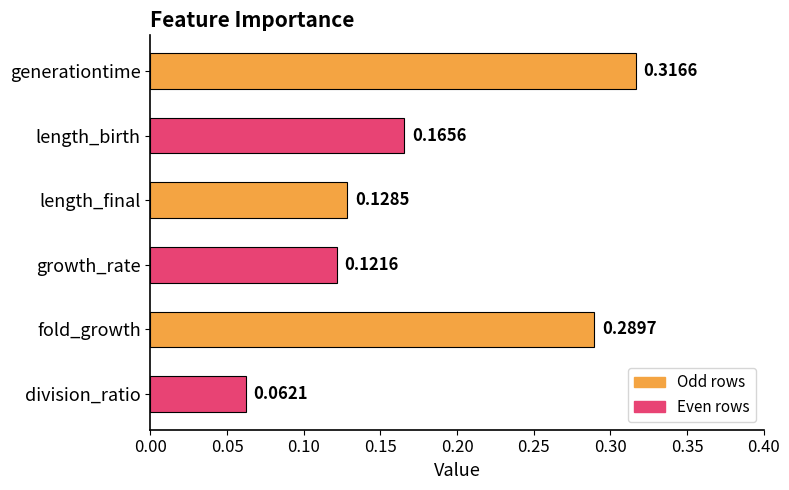

What is the label of the 1st bar from the top?

generationtime